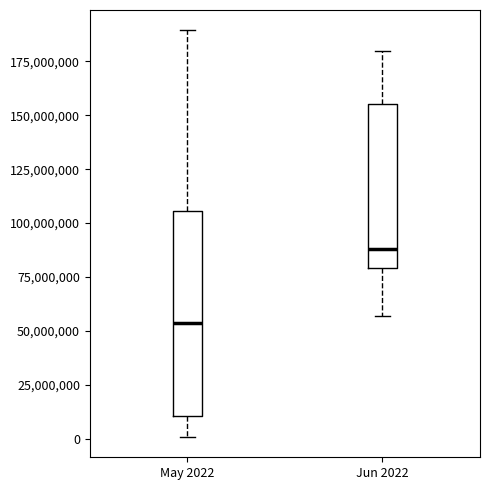

Reading left to right, transcribe this box plot: for each box, give where its median line is, the range the box spans, and where its two whiskers end, as read against the y-axis. The values are not printed on the chart, so give them approximately, as read against the axis.

May 2022: median 55000000, box 10000000 to 105000000, whiskers 0 to 190000000
Jun 2022: median 90000000, box 80000000 to 155000000, whiskers 55000000 to 180000000